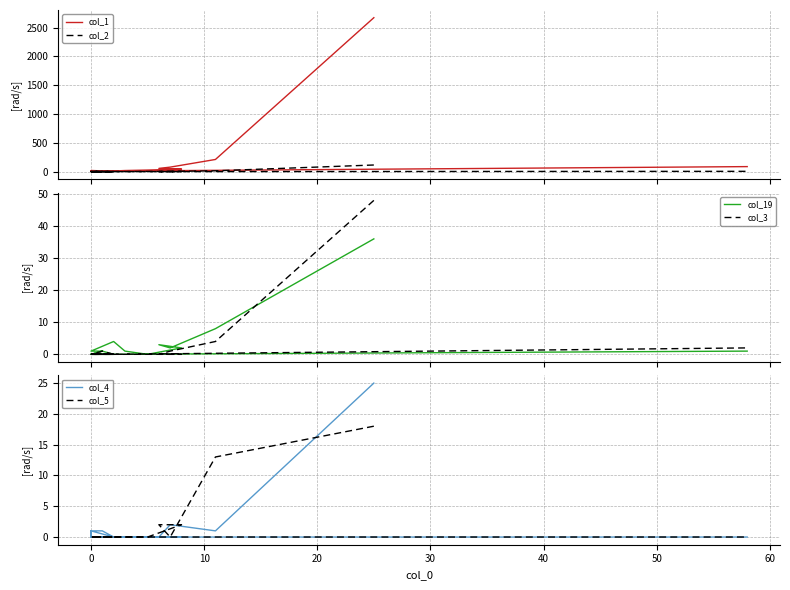

At which category does the chart reach its minimum across all series?

10